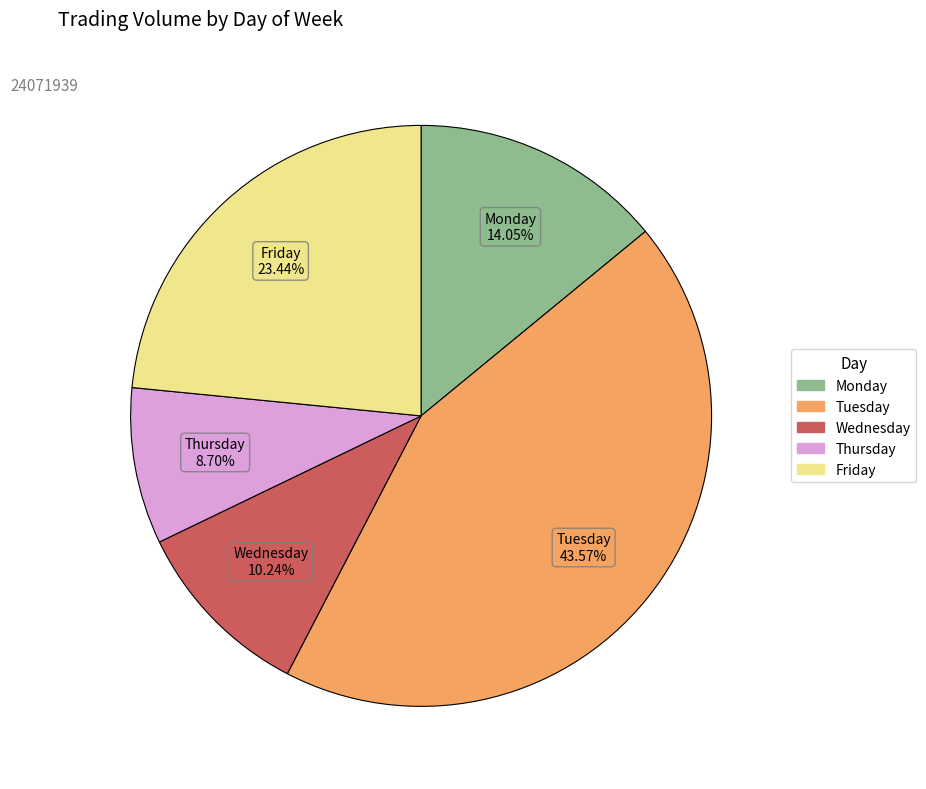

What is the smallest slice in the pie chart?

Thursday